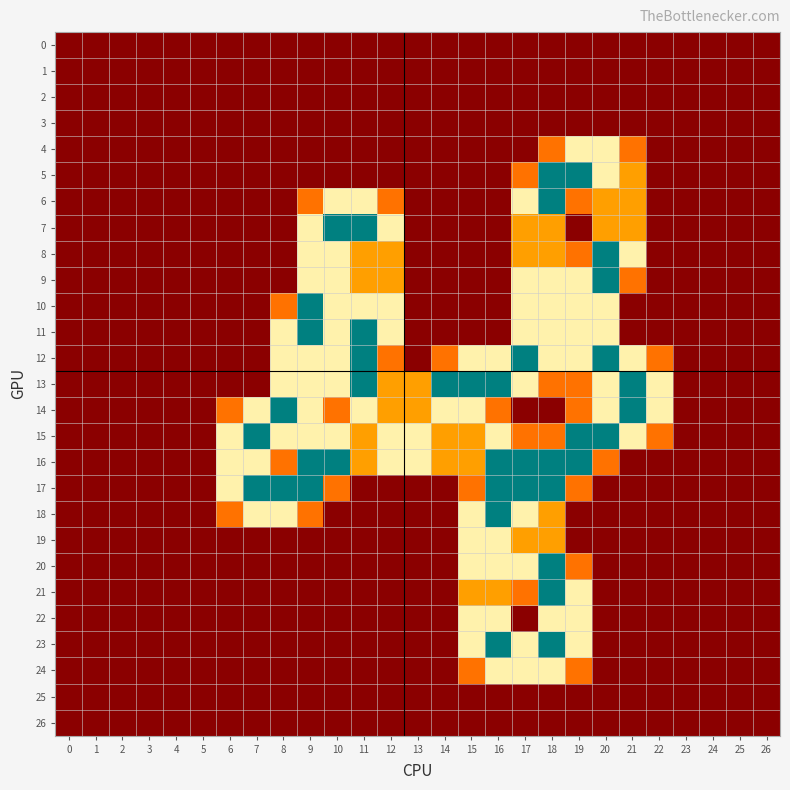

Which series changed the most between 10 and 13?

7